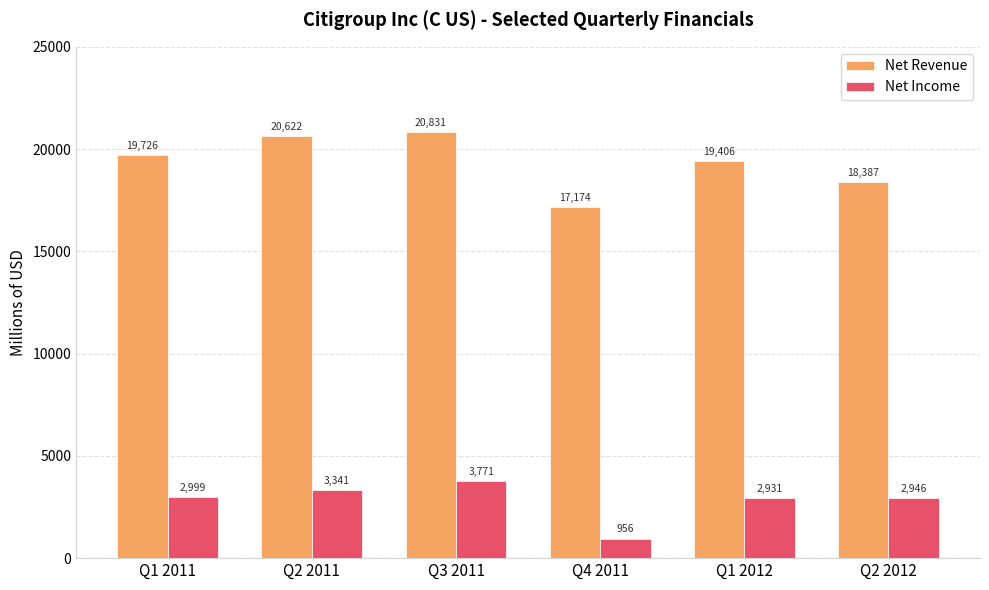

How many bars are there in total?

12